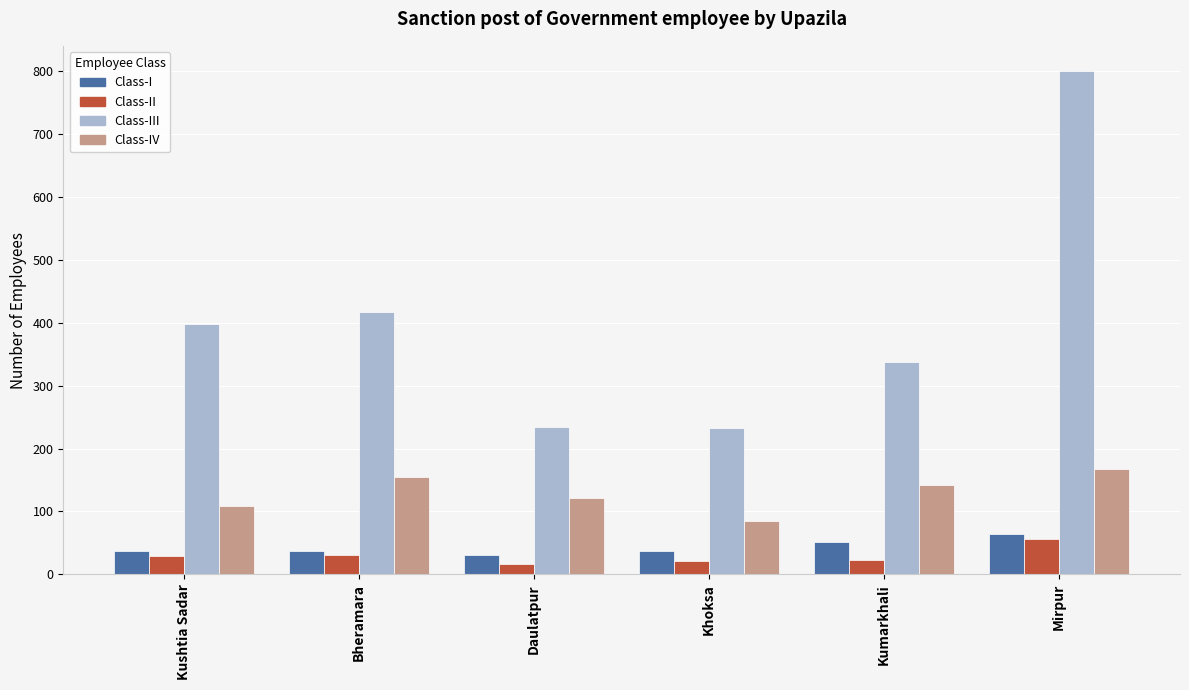

What position from the right is Daulatpur?

4